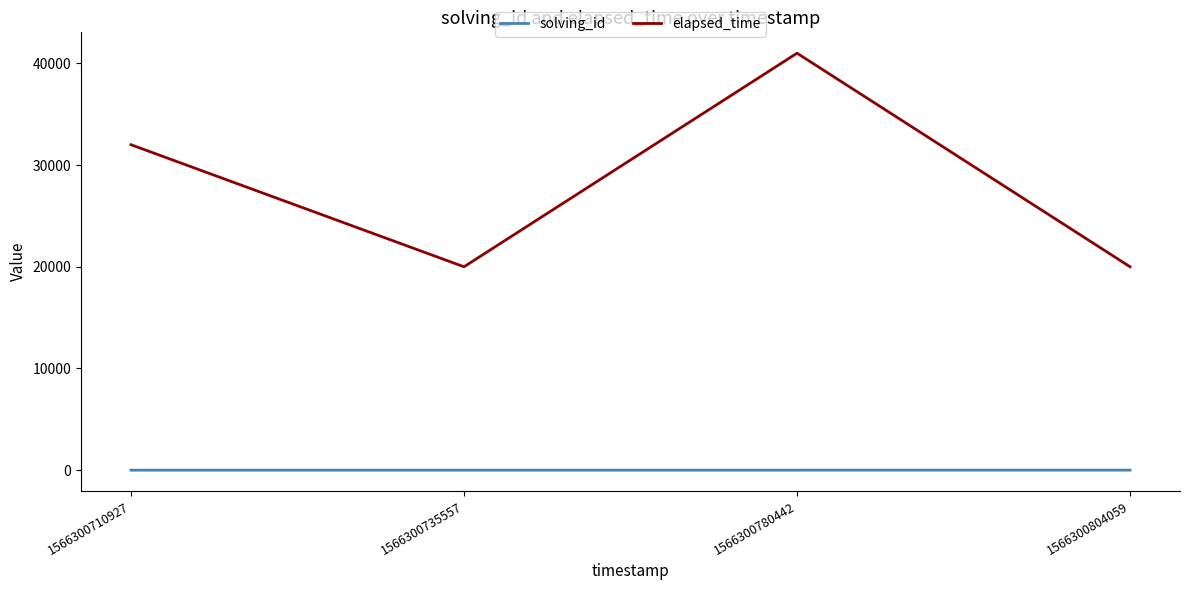

True or false: elapsed_time has a value of 9151 at 1566300735557.

False